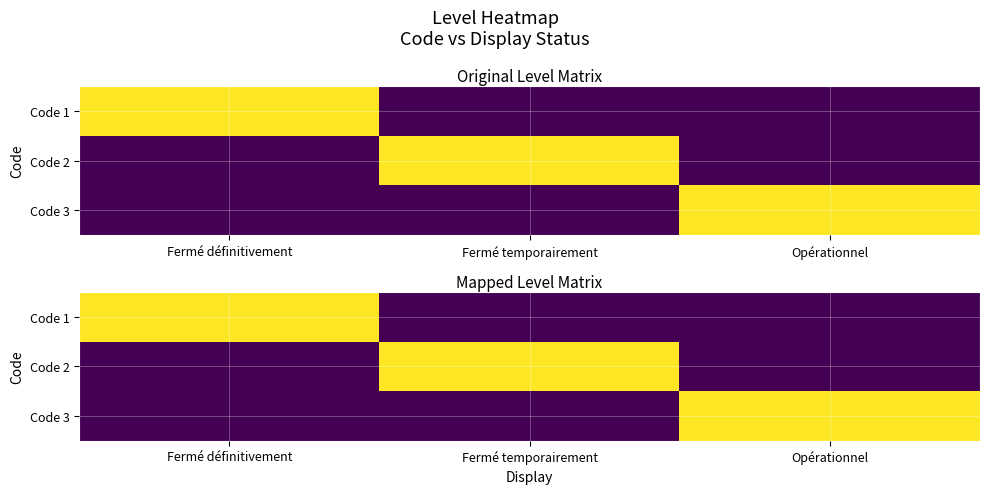

Count the Code 1 values in the range 0 to 1.

3